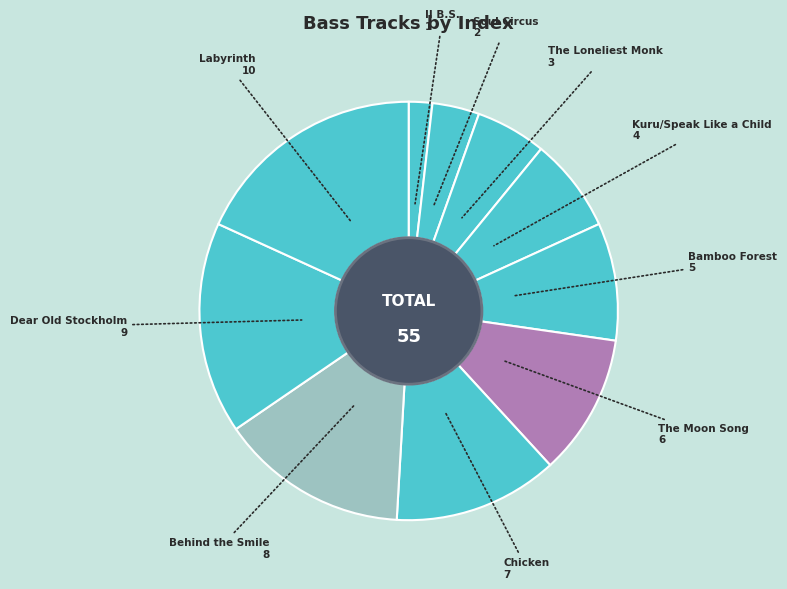

How many slices are in this pie chart?

10